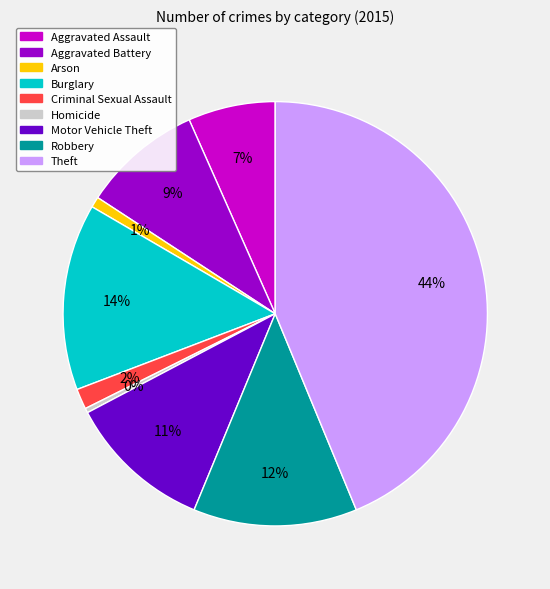

Combined, do Aggravated Battery and Criminal Sexual Assault account for over 50%?

No